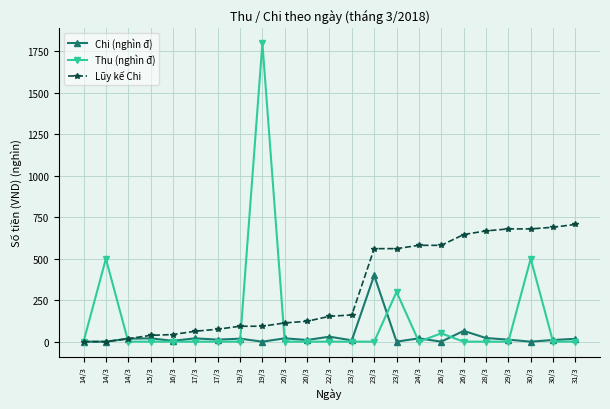

Reading right to left, extract all data points from this chart.

Chi (nghìn đ): 17	10	0	12	22	65	0	20	0	400	8	30	10	20	0	18	12	20	5	20	18	0	0
Thu (nghìn đ): 0	0	500	0	0	0	50	0	300	0	0	0	0	0	1800	0	0	0	0	0	0	500	0
Lũy kế Chi: 707	690	680	680	668	646	581	581	561	561	161	153	123	113	93	93	75	63	43	38	18	0	0